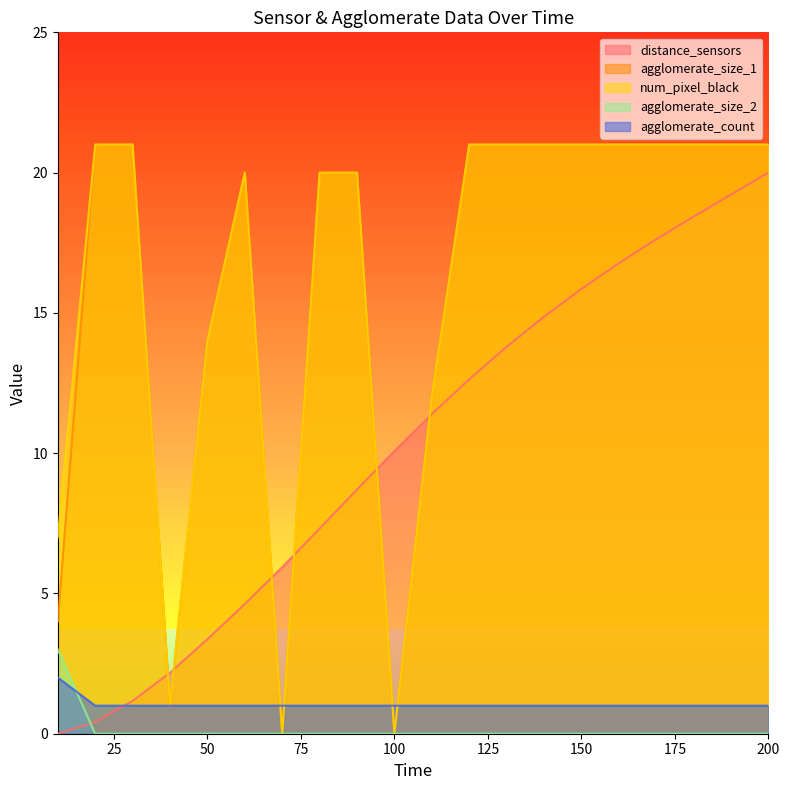

What is the sum of the num_pixel_black values at 110 and 50?

26.0